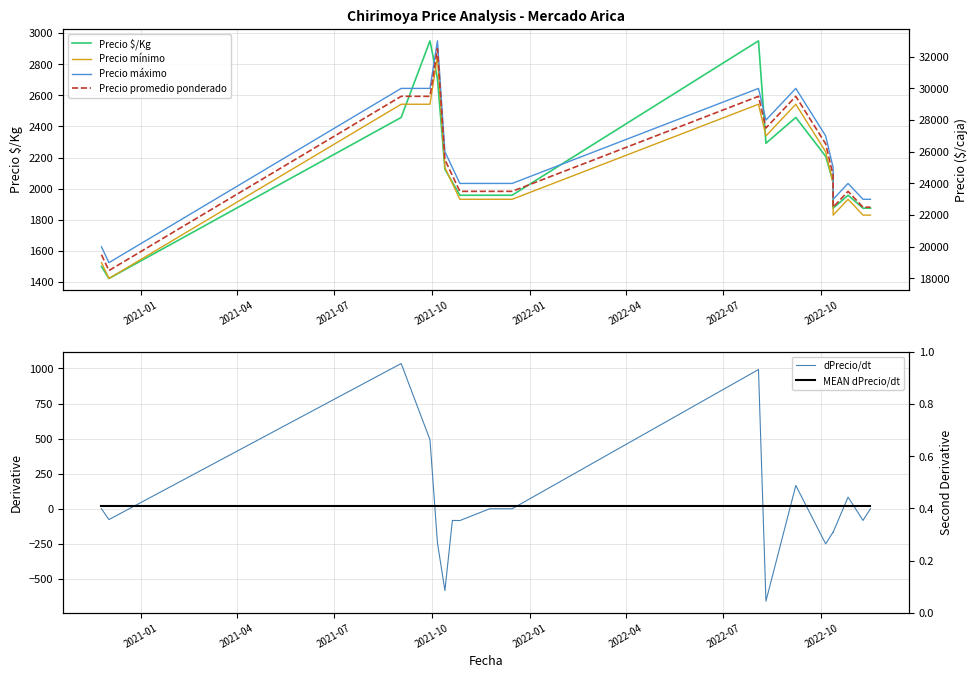

True or false: Precio máximo has a value of 17716.2 at 12.

False